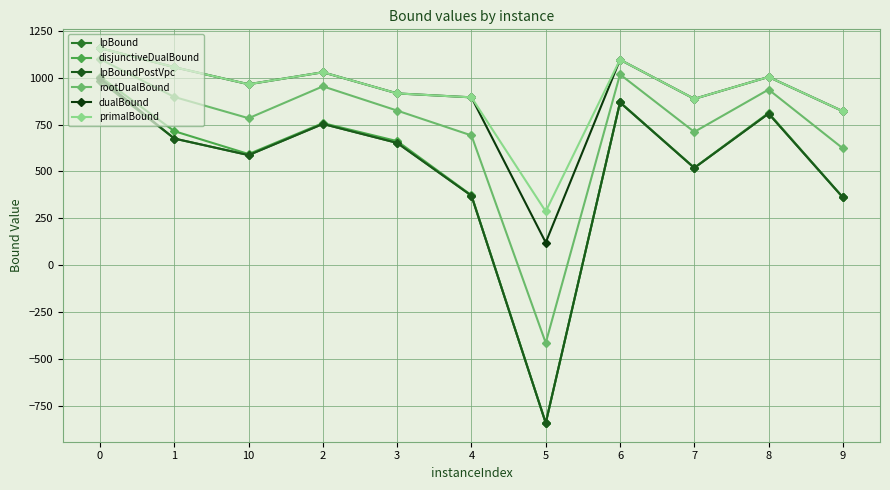

What is the spread (max minus min) of values at 8?

195.7